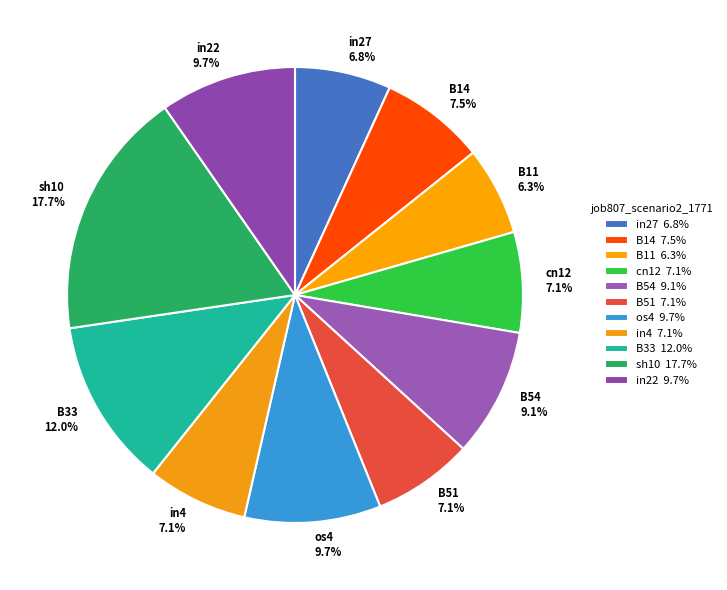

How many segments does this pie chart have?

11